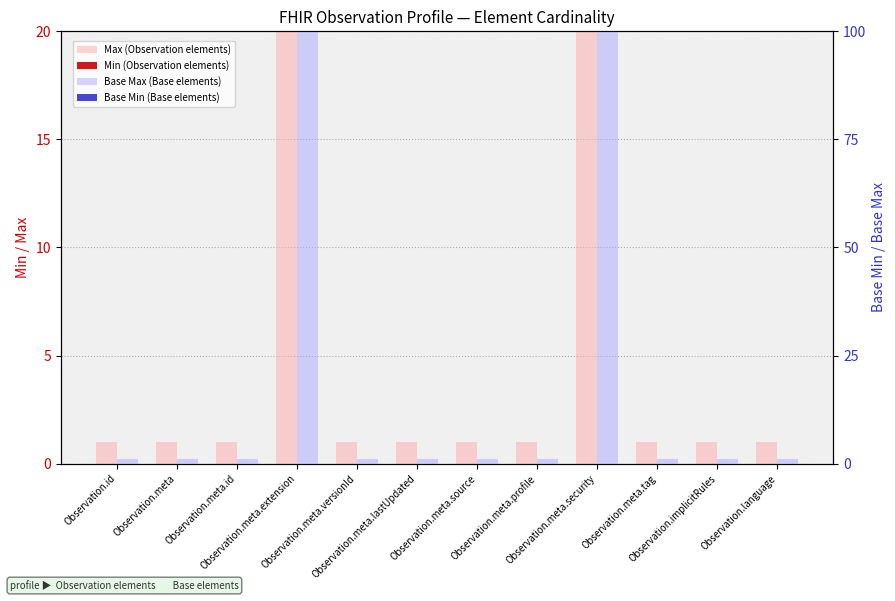

Which series has the largest total across all categories?

Max (Observation elements)